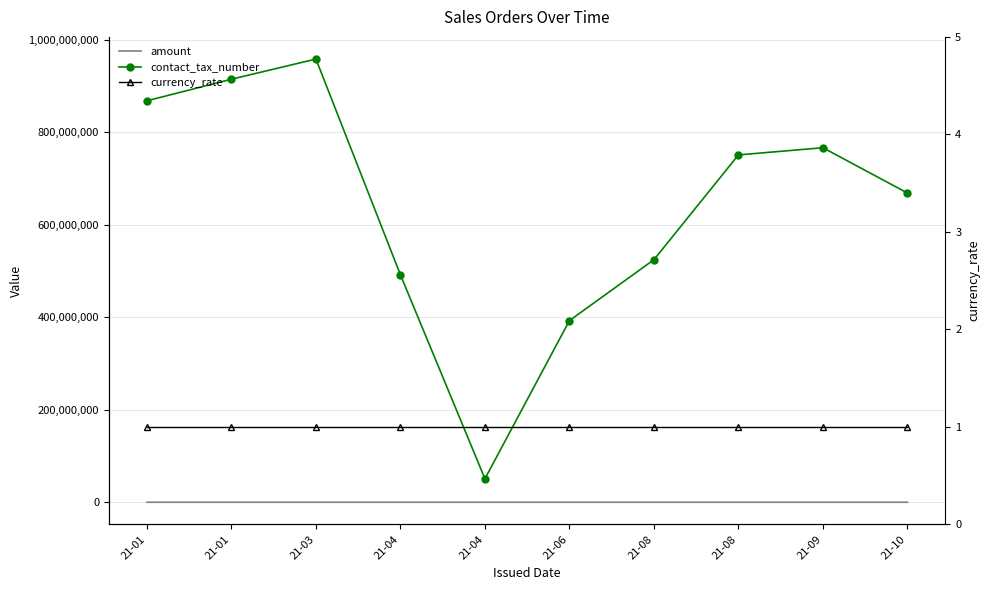

Rank the series at 21-04 from highest to lowest value.

contact_tax_number, amount, currency_rate